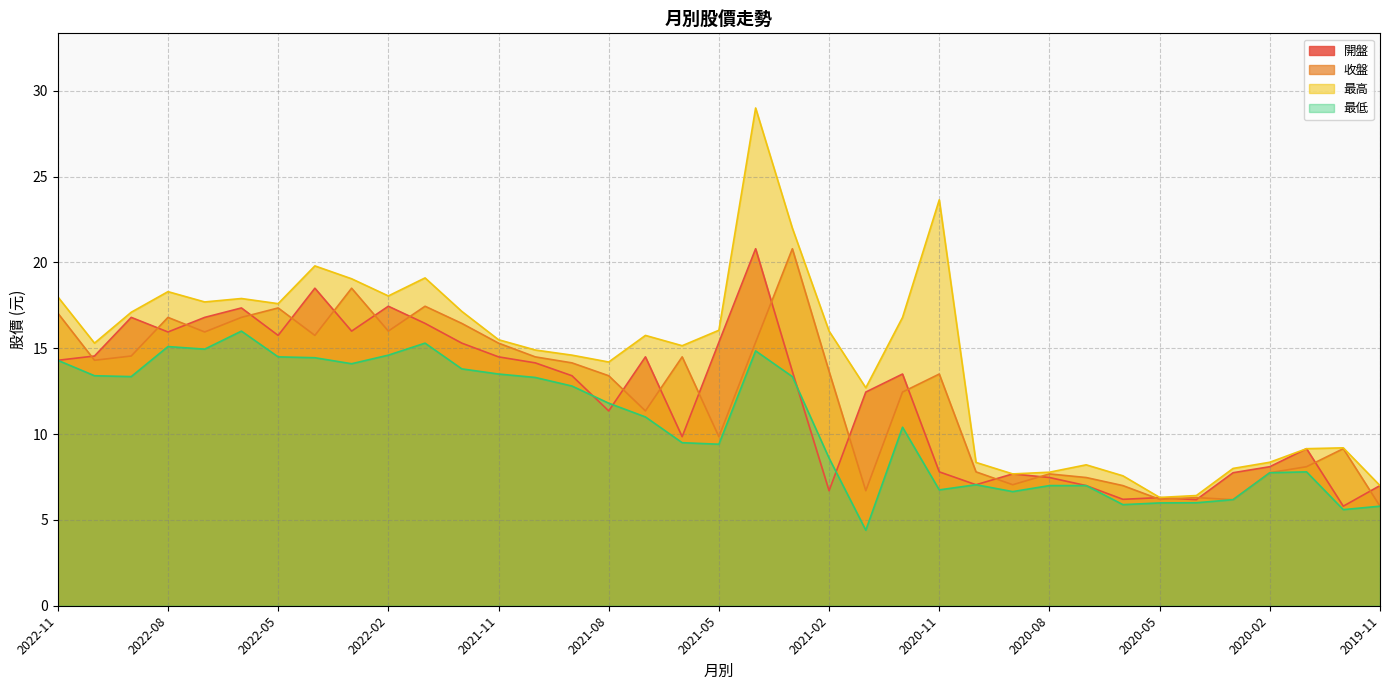

What is the difference between the highest and lowest values at 2022-02?

3.5